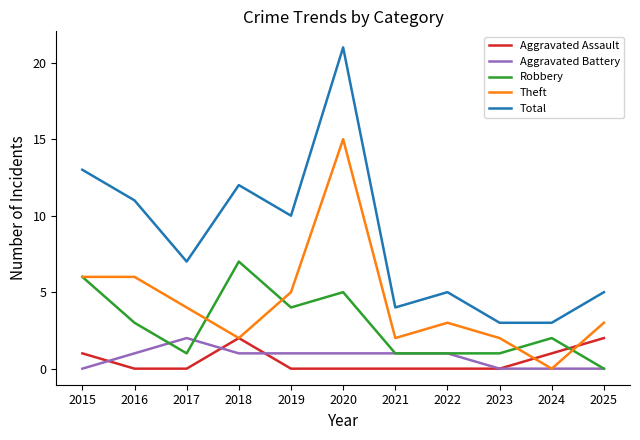

Is the value of Aggravated Battery at 2025 greater than the value of Aggravated Assault at 2018?

No